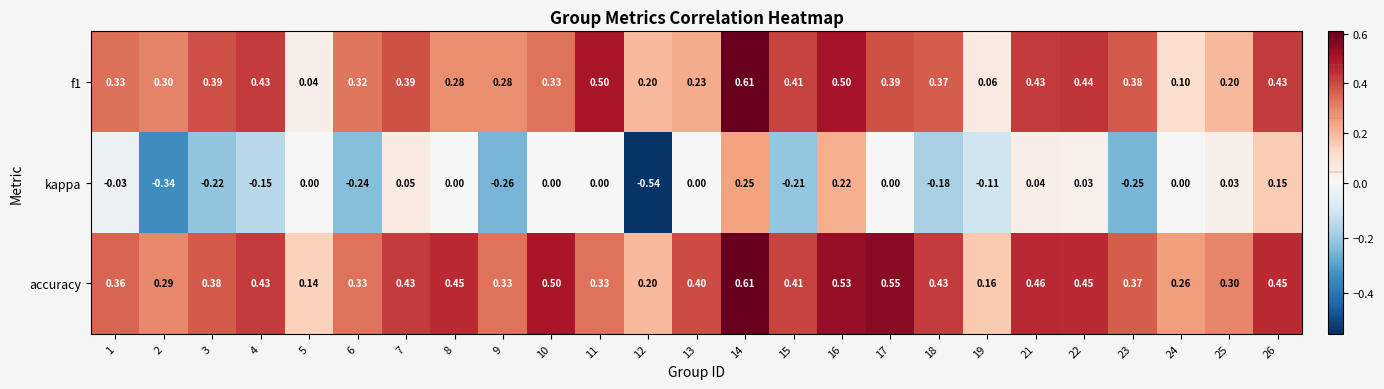

Which series has the largest total across all categories?

accuracy